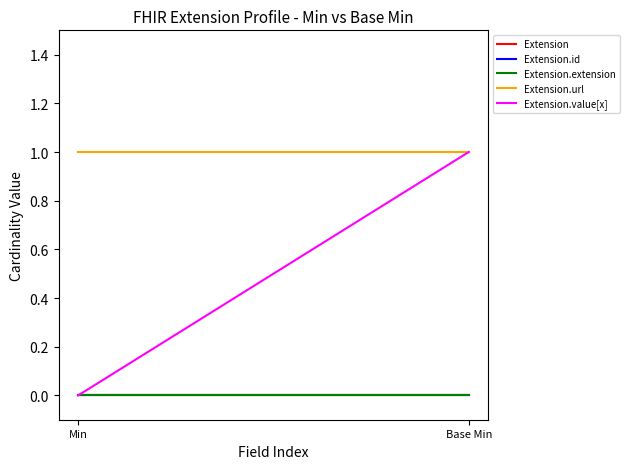

List the series in order of their peak value, lowest first.

Extension, Extension.id, Extension.extension, Extension.url, Extension.value[x]